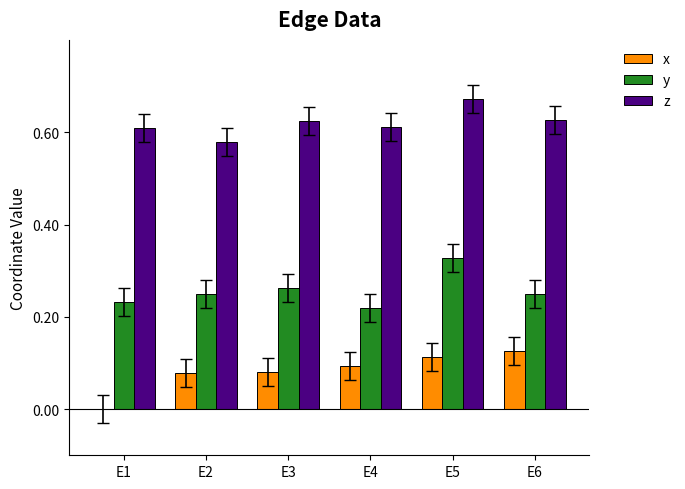

The x series shows 0.0 at E1. True or false?

True